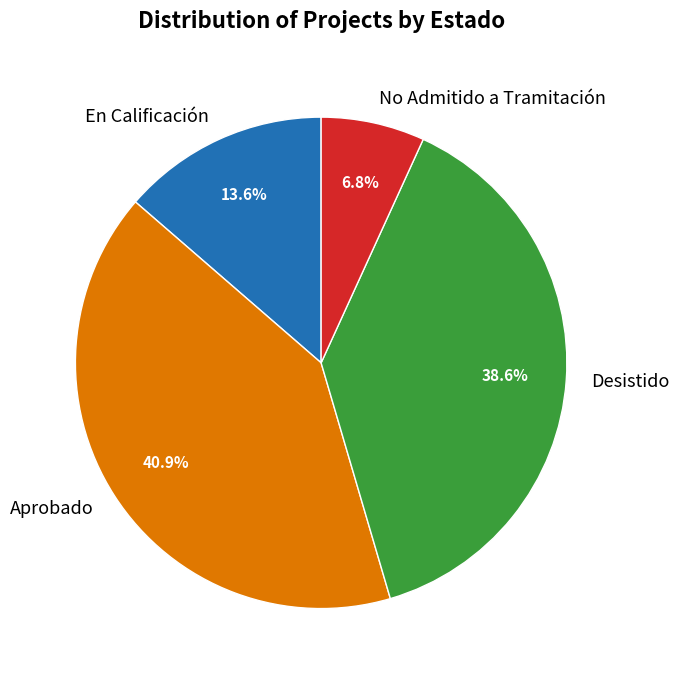

Approximately how many times larger is the value at Aprobado compared to Desistido?

1.1